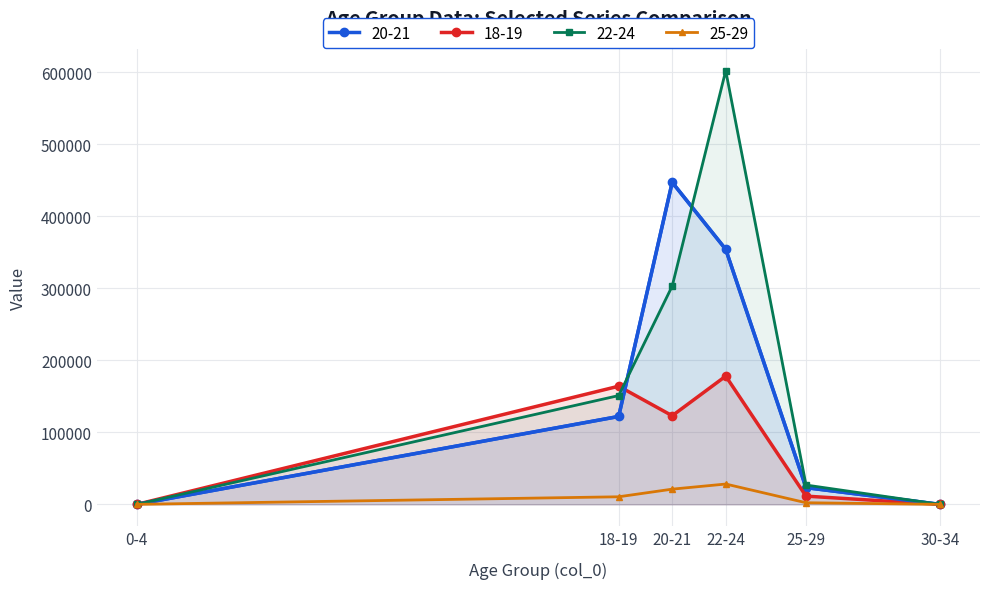

The value of 25-29 at 20-21 is 6370.3. True or false?

False